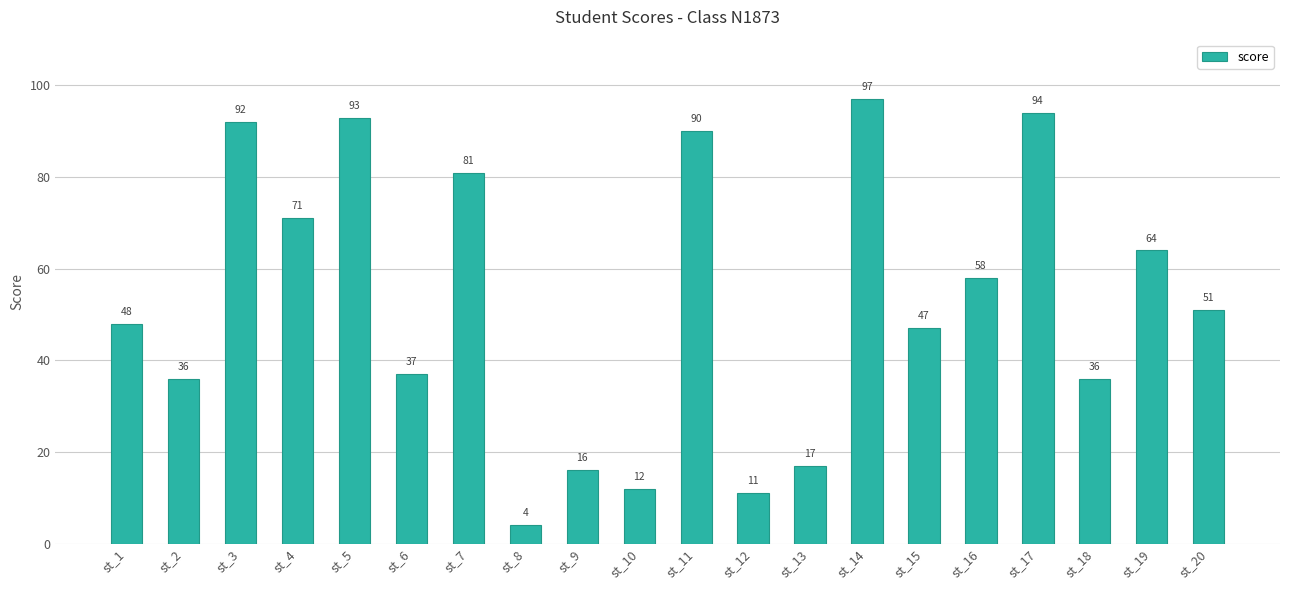

Are the bars grouped side by side (vs. stacked)?

No